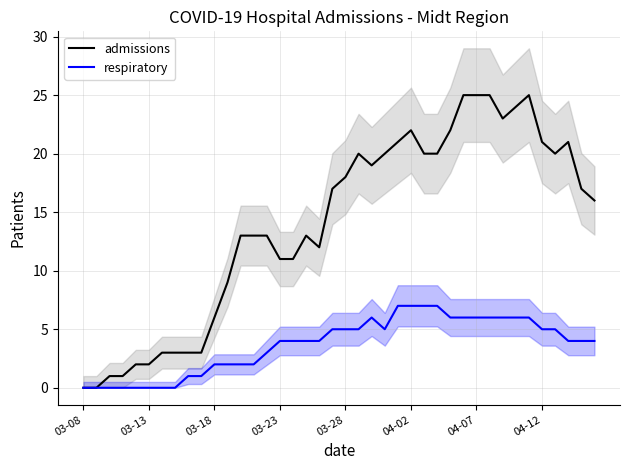

Which series has the largest total across all categories?

admissions